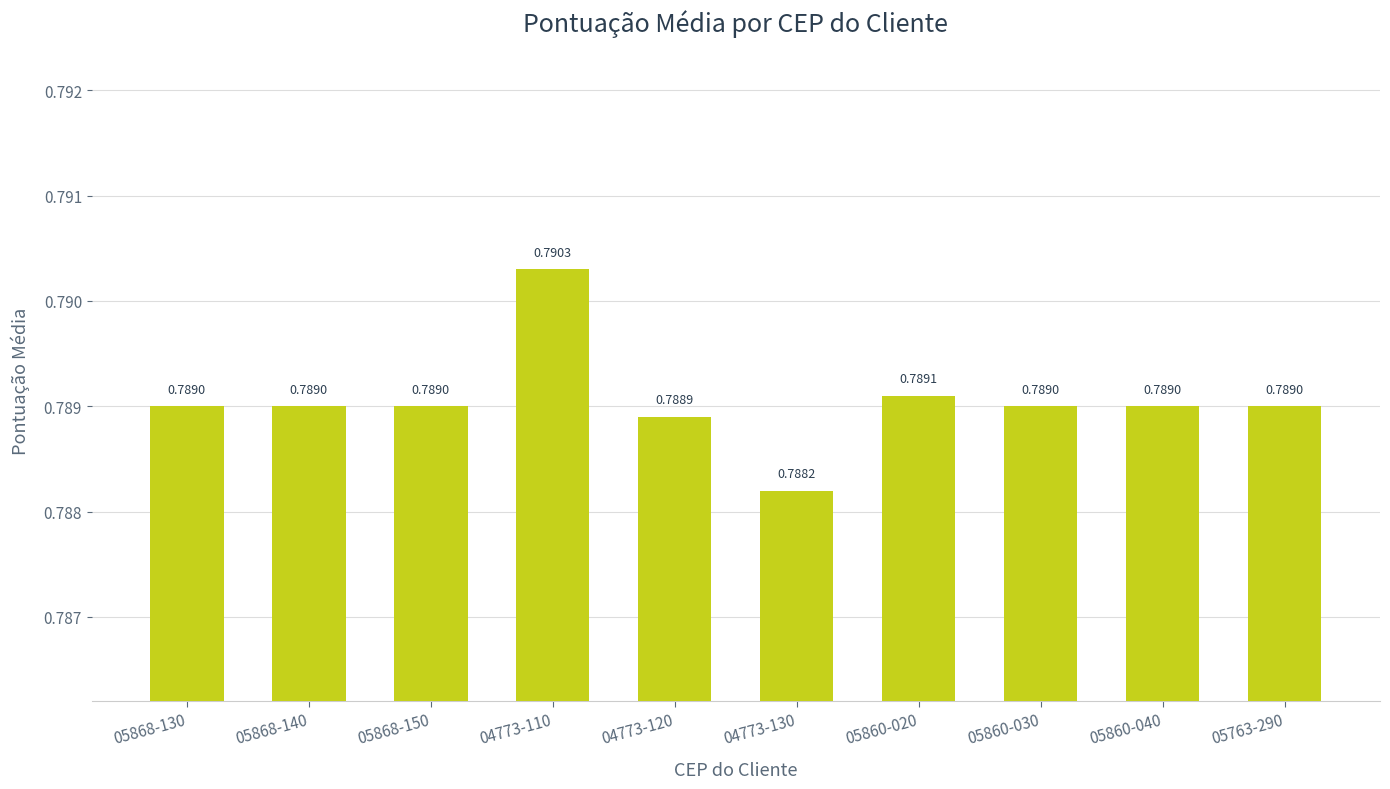

What is the sum of the values at 05763-290 and 05868-150?

1.6